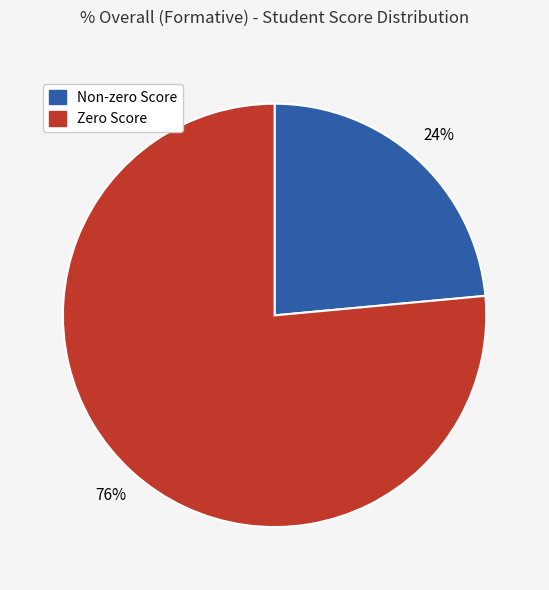

How many segments does this pie chart have?

2